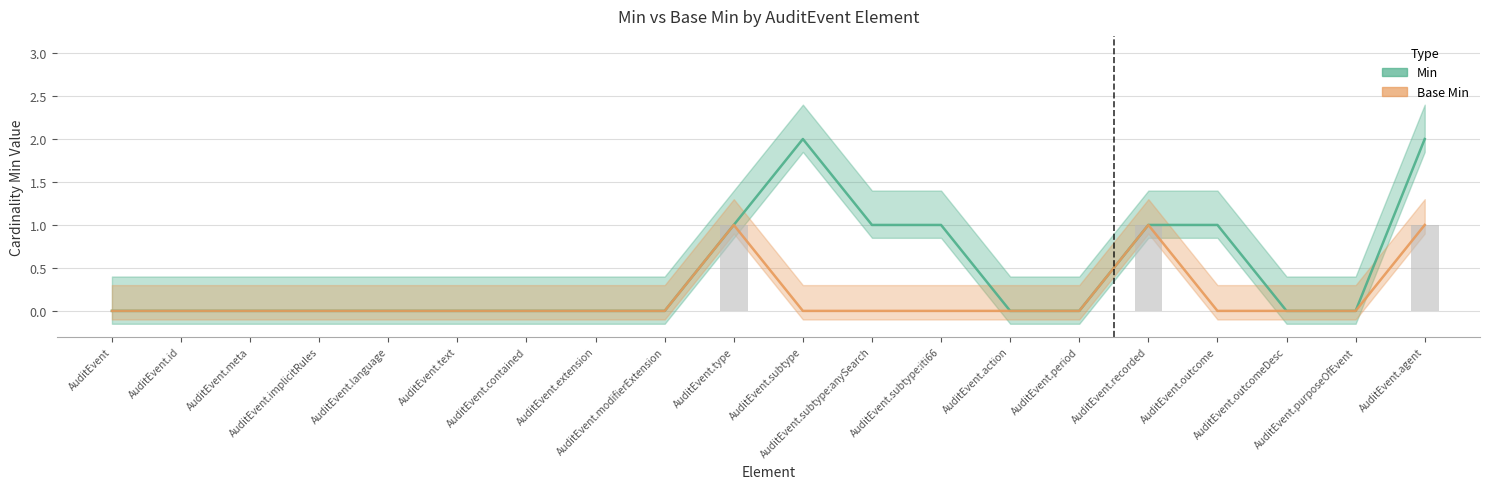

How many data points in Base Min are above 0?

3